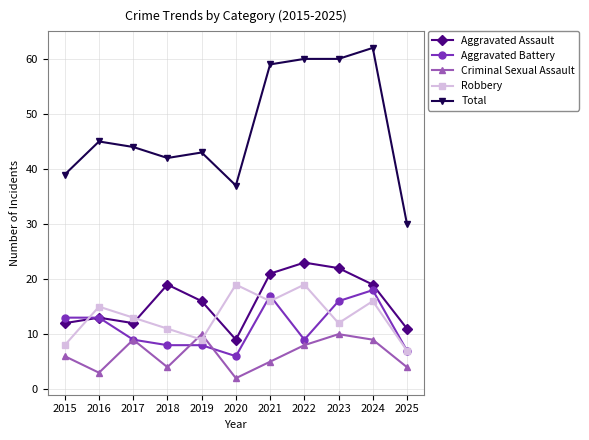

What are all the series names shown in the legend?

Aggravated Assault, Aggravated Battery, Criminal Sexual Assault, Robbery, Total